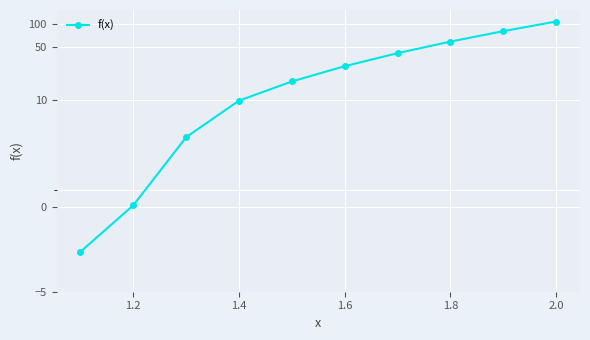

How many lines are shown in the chart?

1